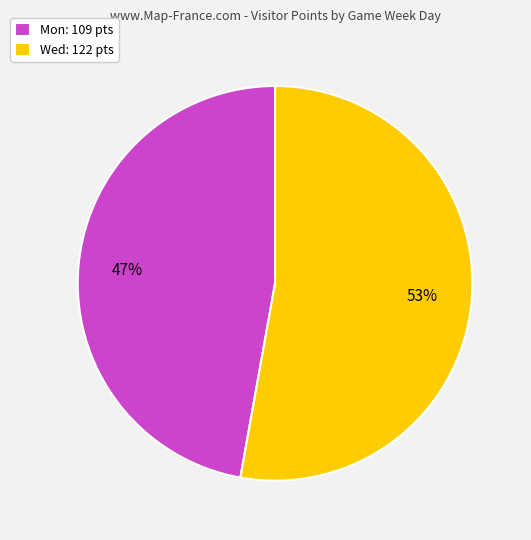

To the nearest percent, what is the difference between the largest and smallest slice percentages?

6%